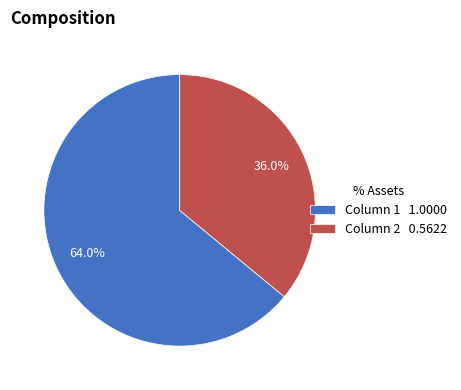

To the nearest percent, what is the average slice percentage?

50%